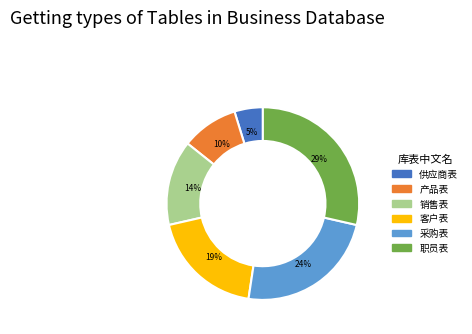

Between 供应商表 and 产品表, which is larger?

产品表